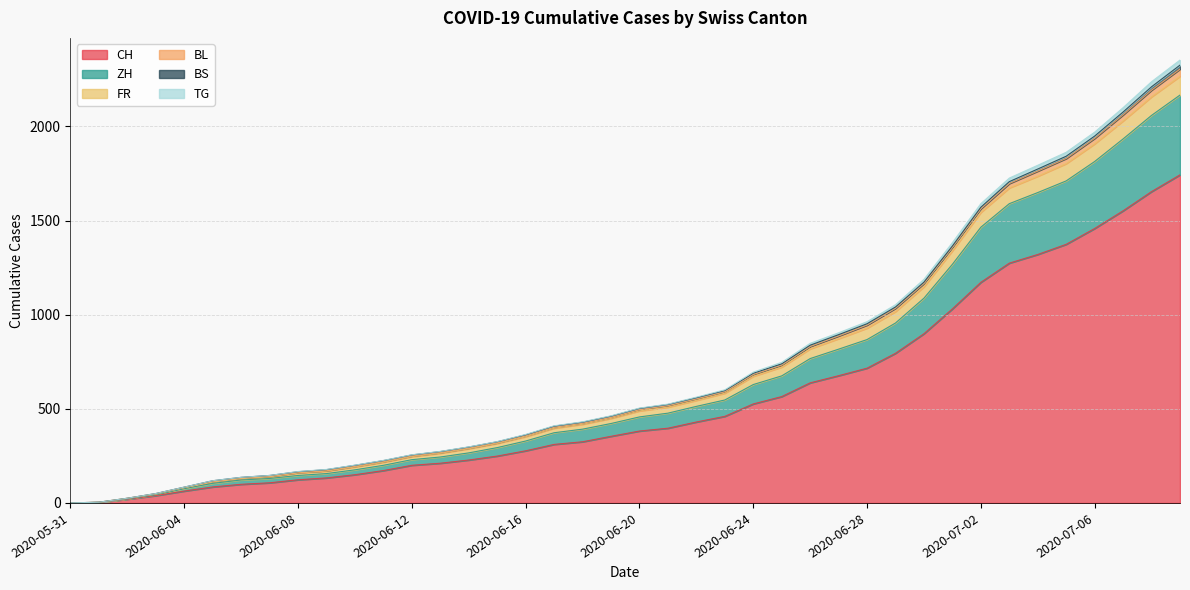

How many values in FR are above zero?

39